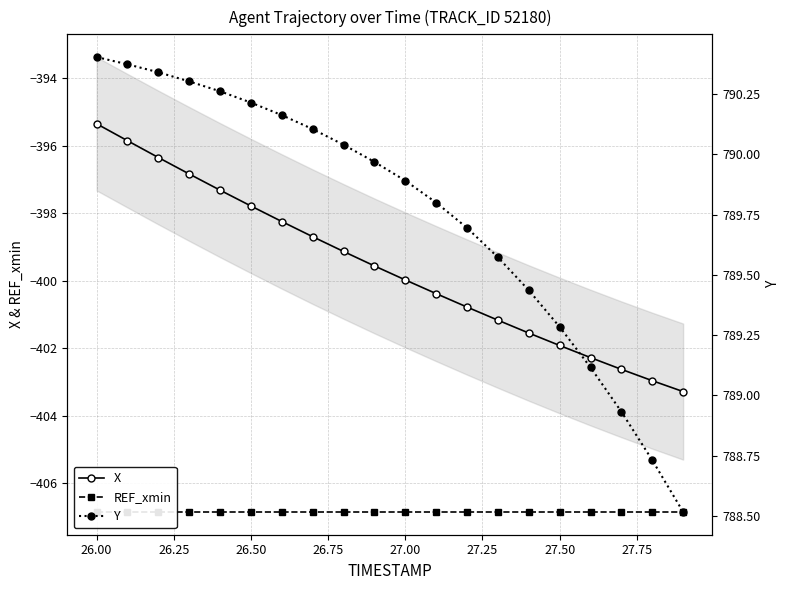

What is the minimum value for X?

-403.3